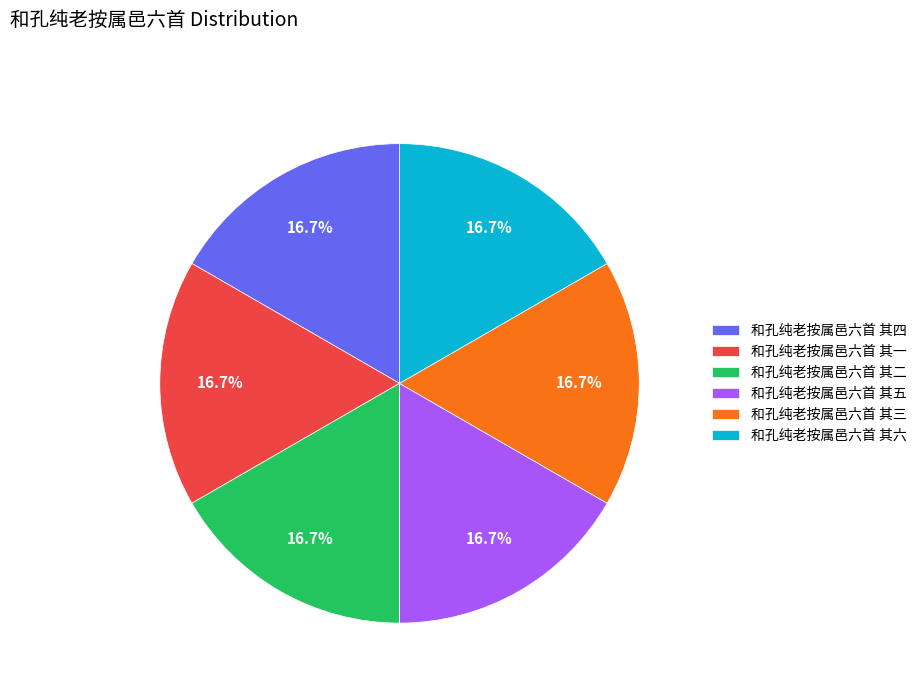

To the nearest percent, what is the combined percentage of 和孔纯老按属邑六首 其五 and 和孔纯老按属邑六首 其一?

33%